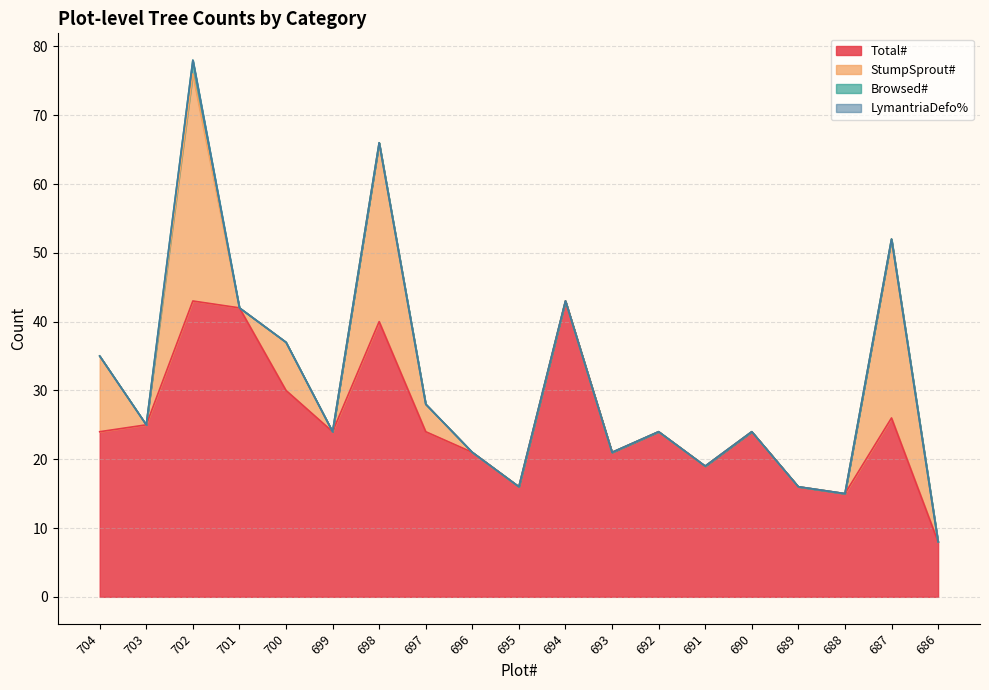

At which label is Total# closest to 25?

703